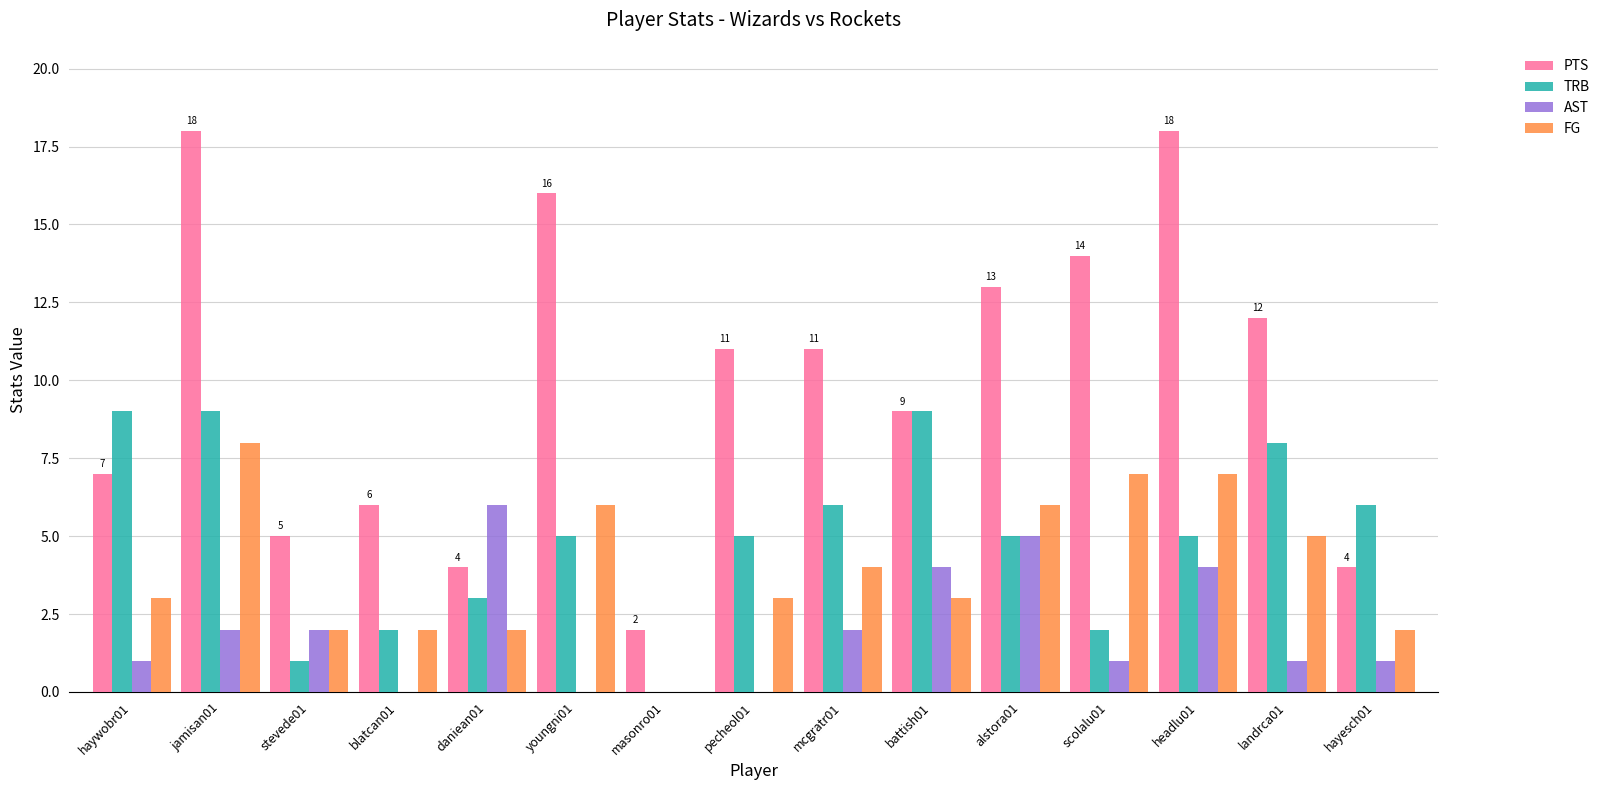

What is the approximate value of AST at haywobr01?

1